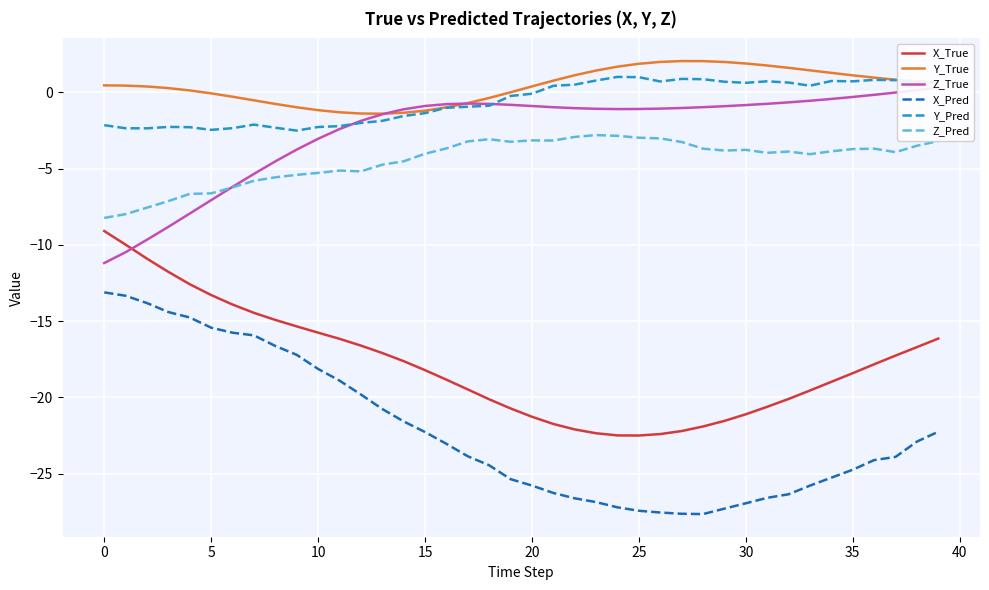

The value of X_True at 35 is -27.1. True or false?

False